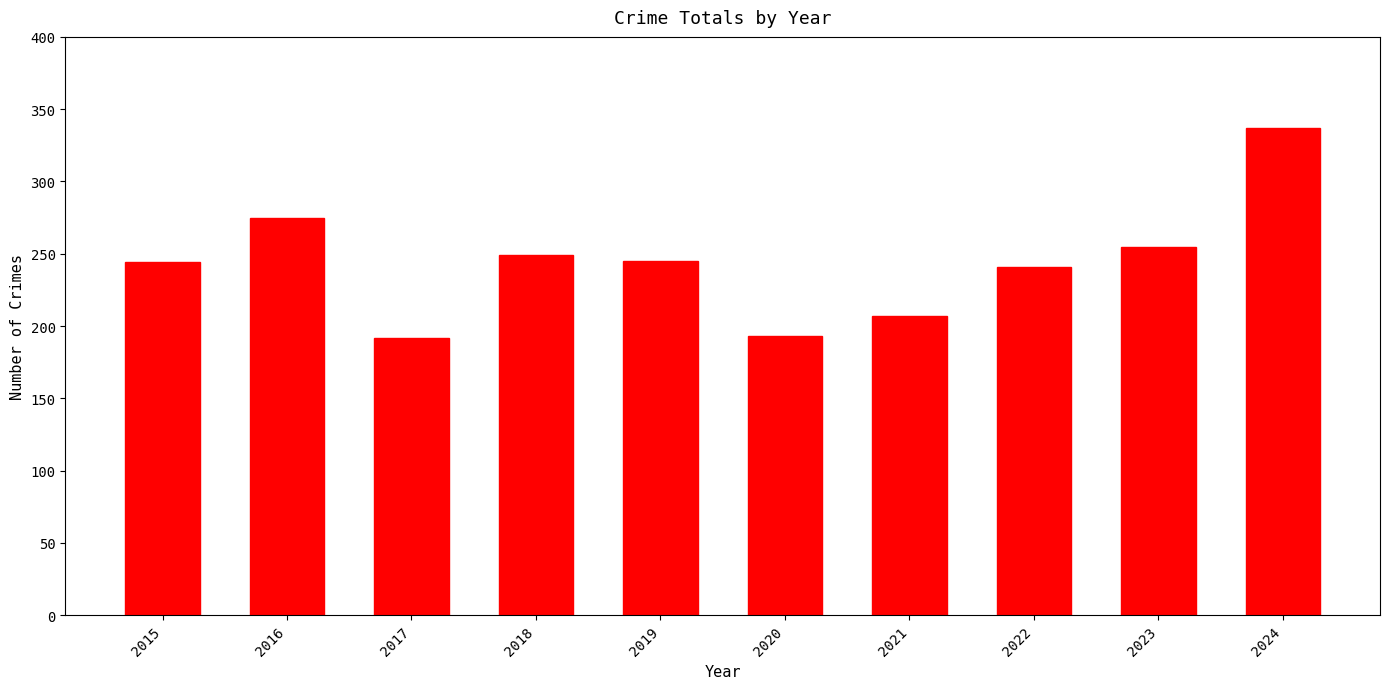

How many values are below 245?

5